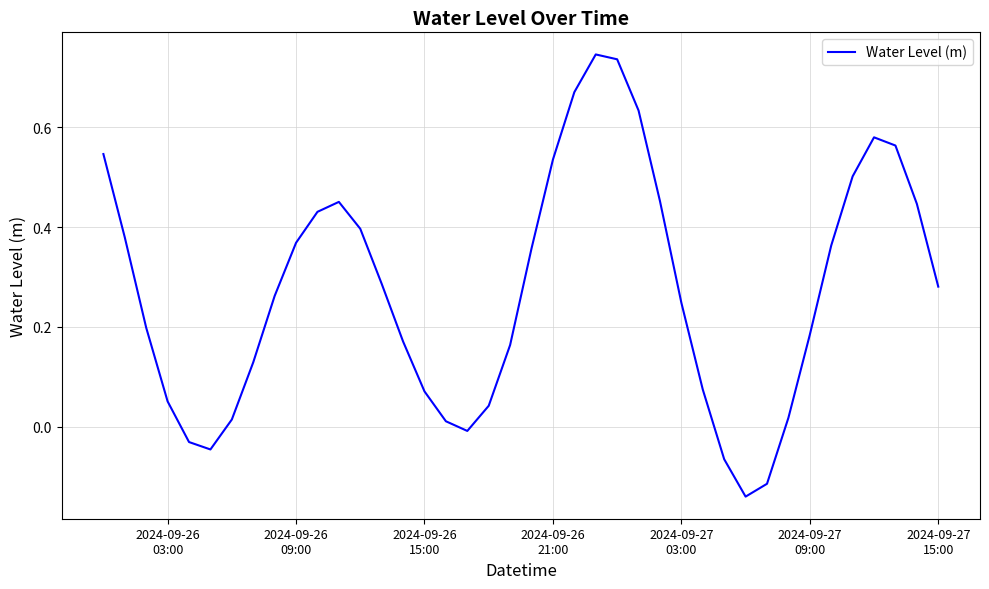

What is the difference between the maximum and minimum values?

0.9